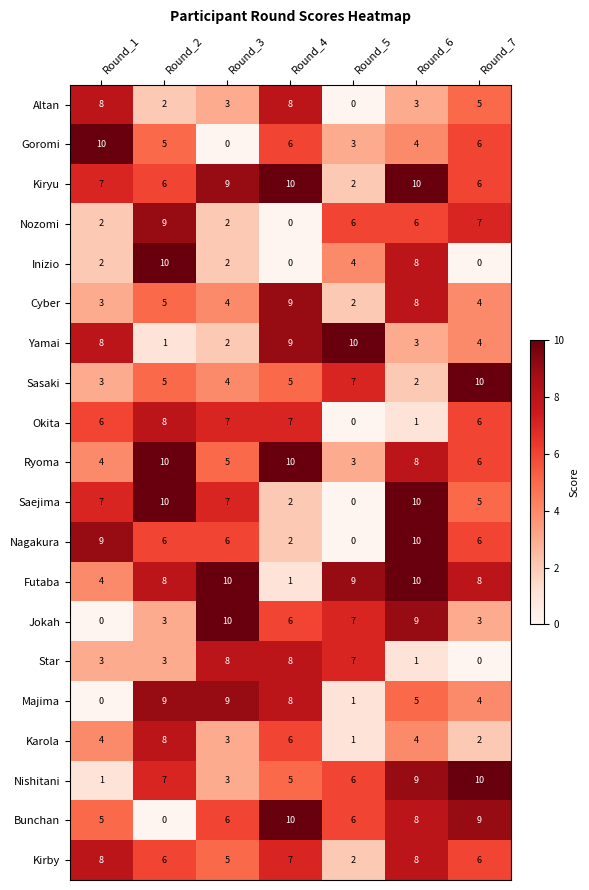

What is the difference between the maximum and minimum values in the Cyber series?

7